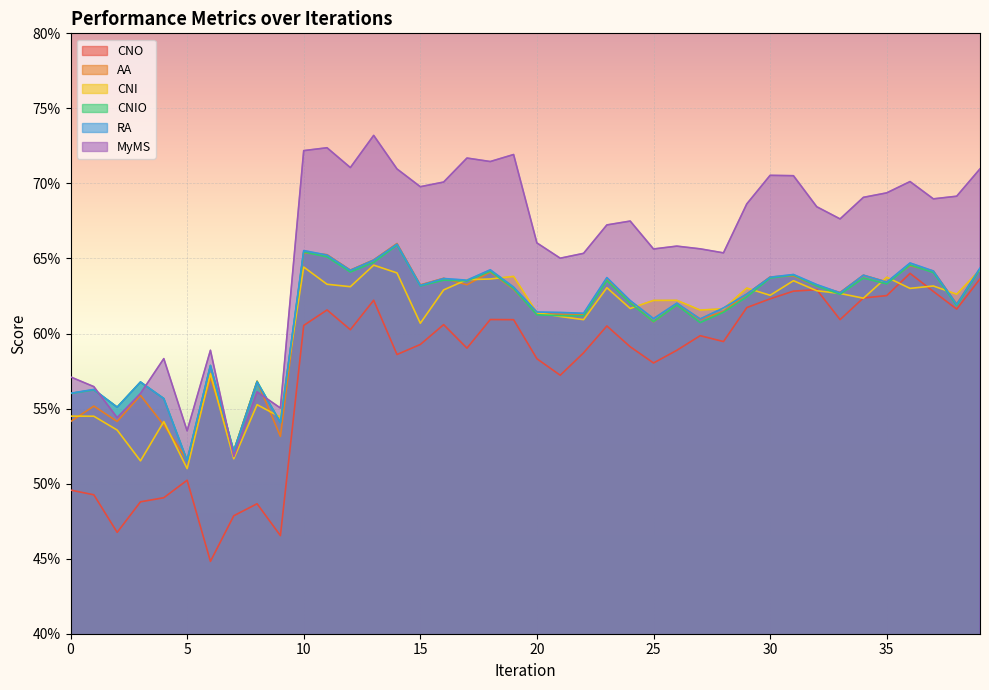

At which label does CNI reach its minimum?

5